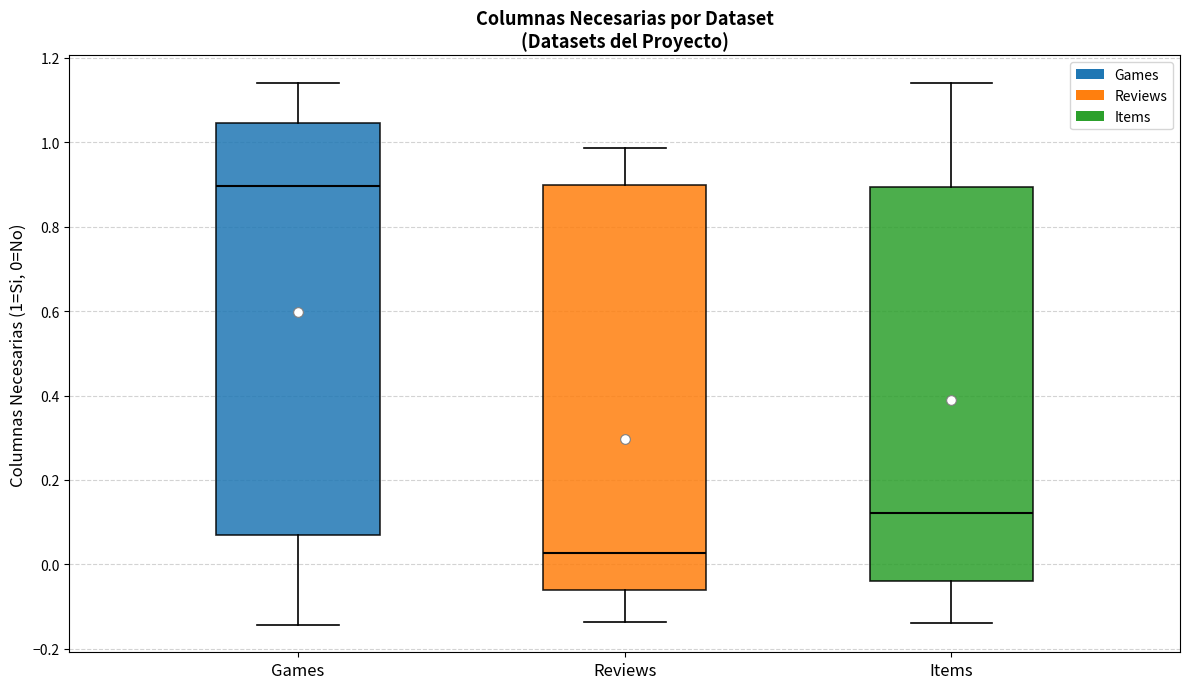

Which box has the lowest median line?

Reviews